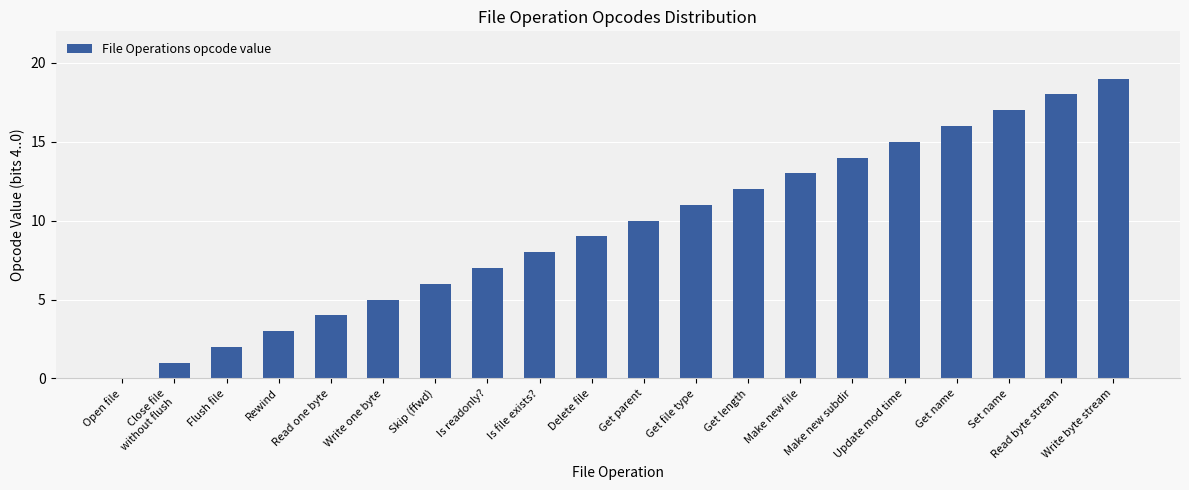

What is the sum of all values?

190